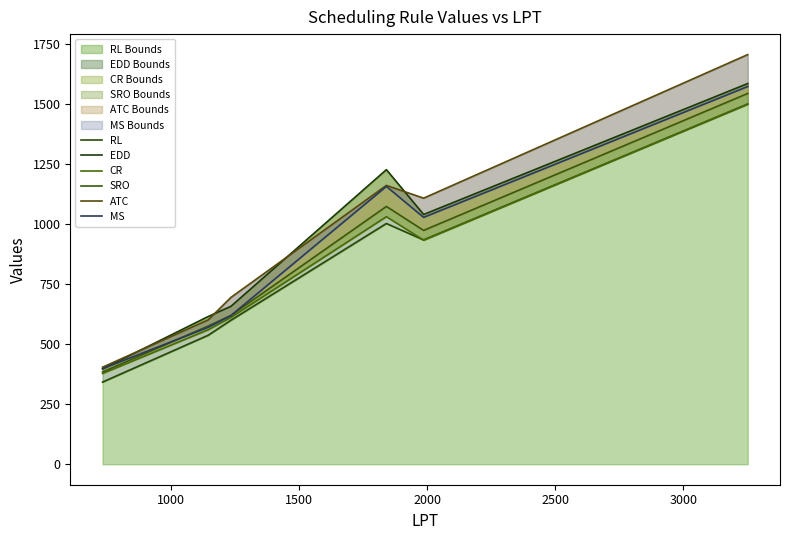

What is the highest value of the RL Bounds series?

1498.6